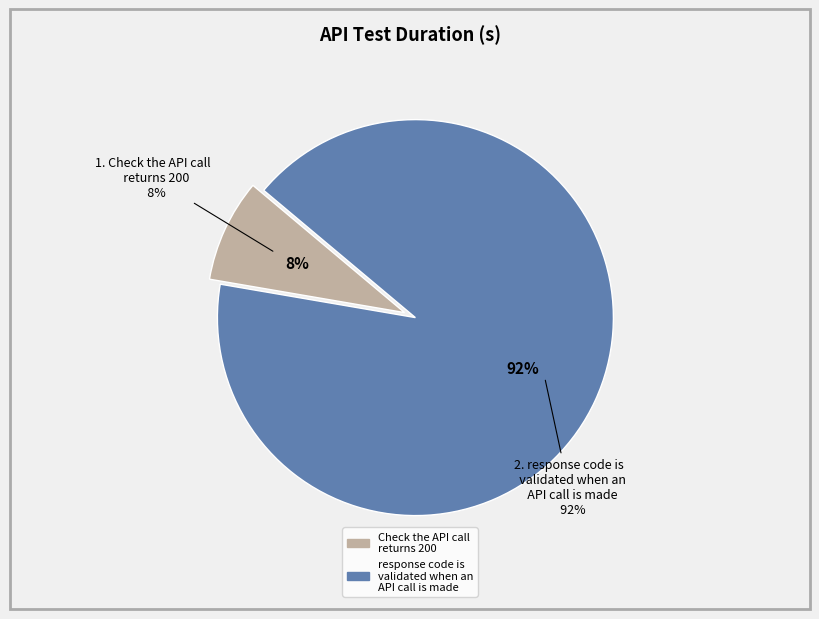

To the nearest percent, what portion does Check the API call returns 200 represent?

8%